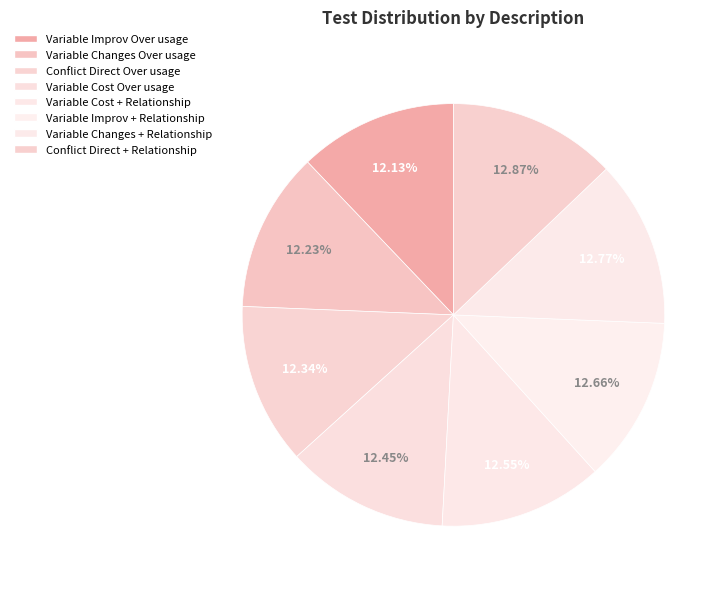

What percentage is the Variable Cost + Relationship slice, to the nearest percent?

13%